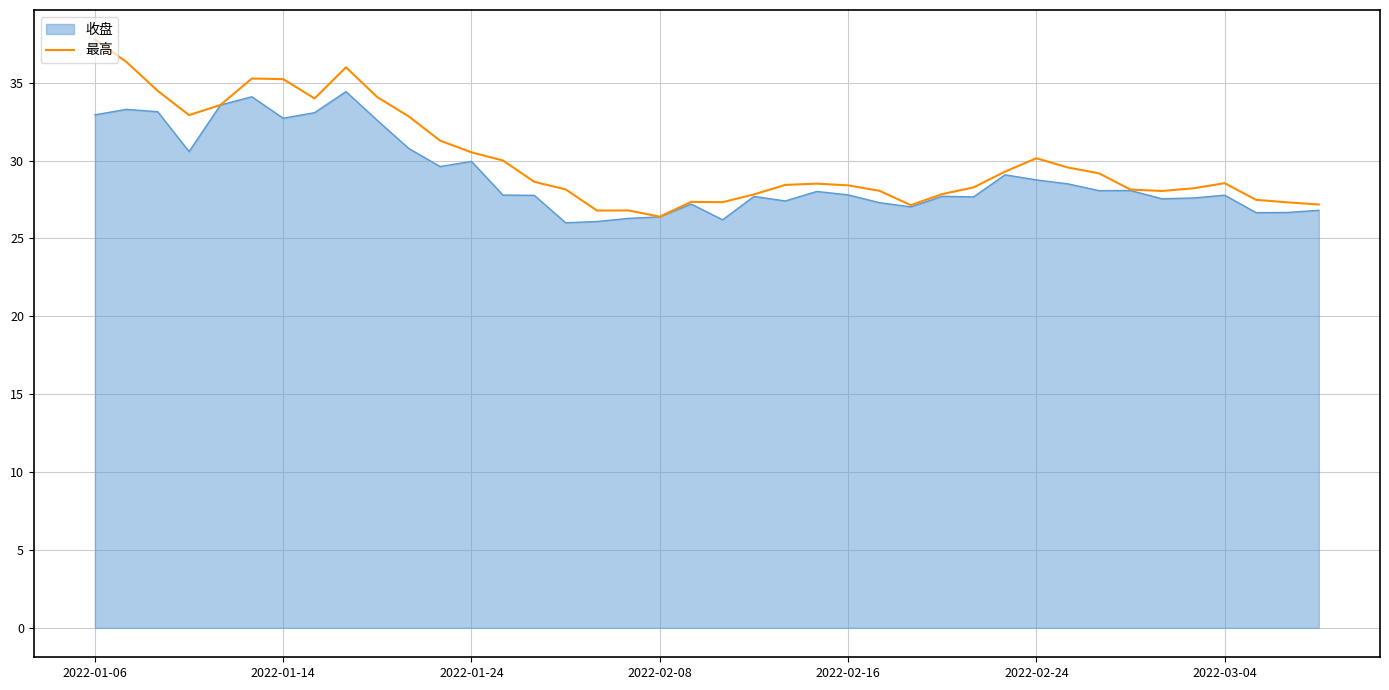

What is the greatest value displayed?

37.8